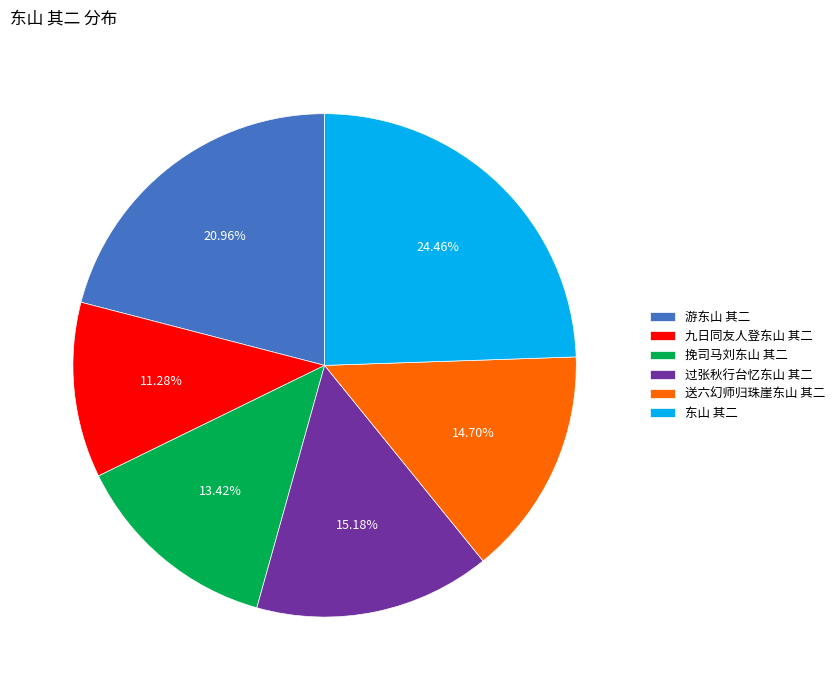

Does any single category account for the majority?

No